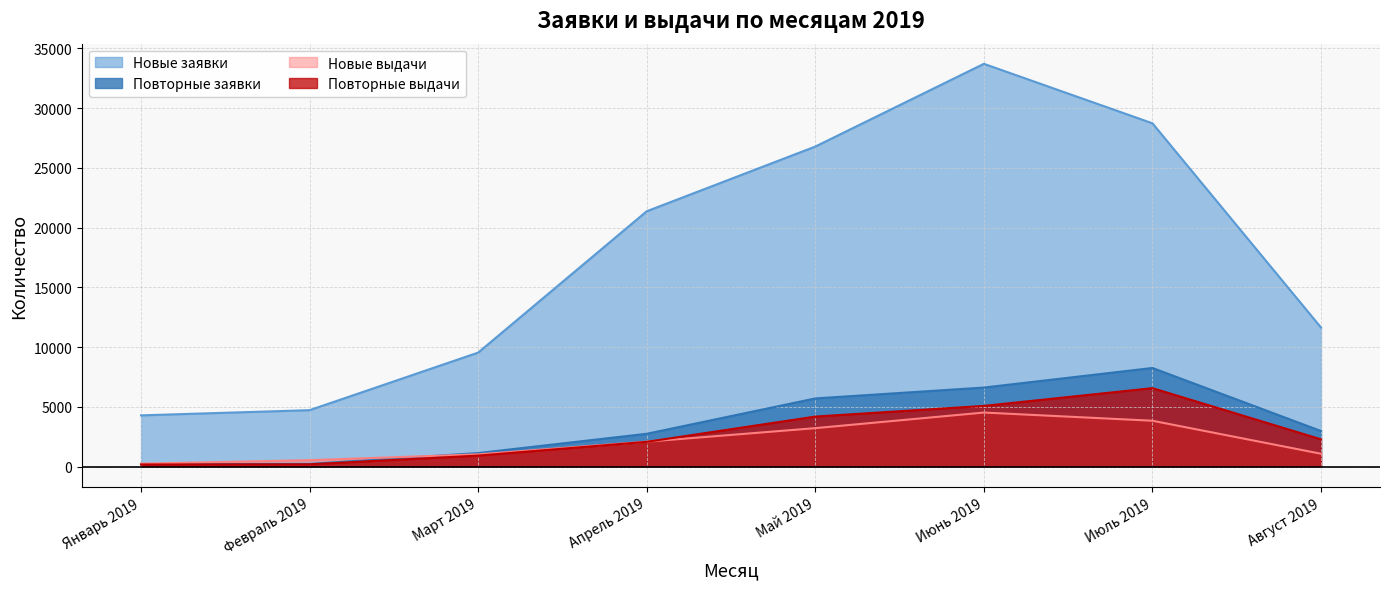

True or false: Повторные заявки and Новые заявки cross at least once.

False